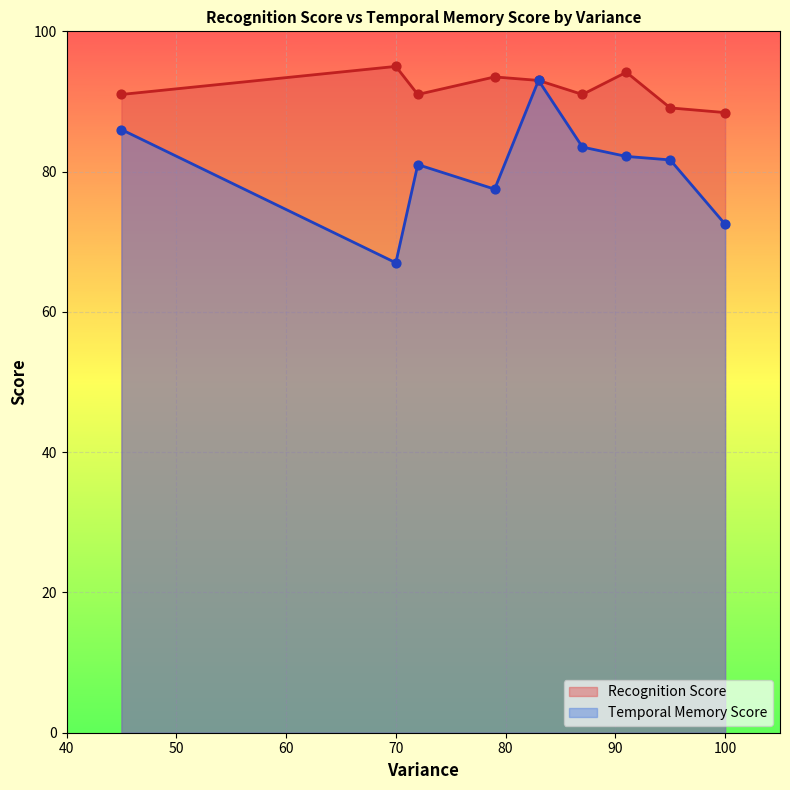

Is the value of Temporal Memory Score at 28 greater than the value of Recognition Score at 5?

No